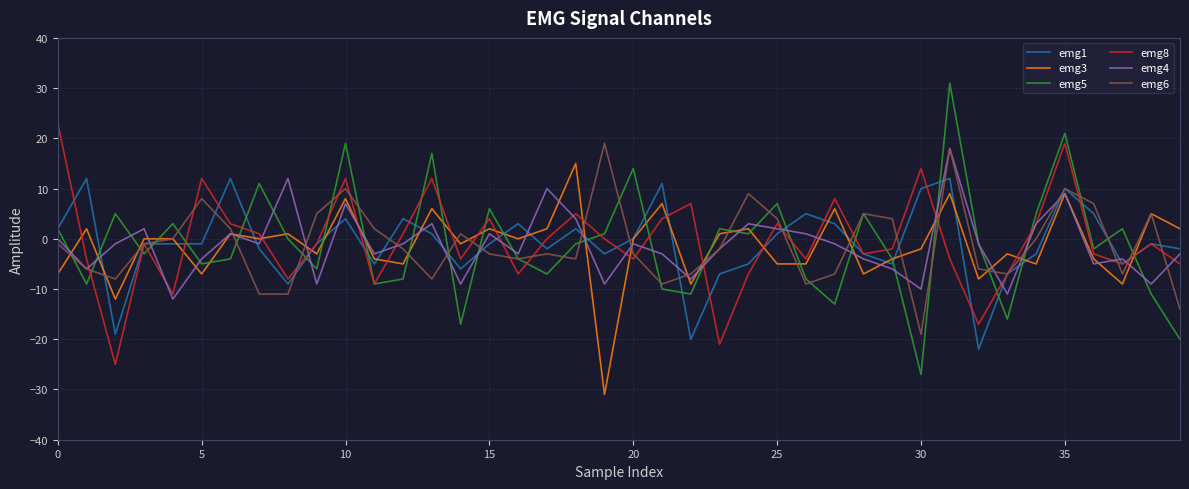

What is the minimum value for emg1?

-22